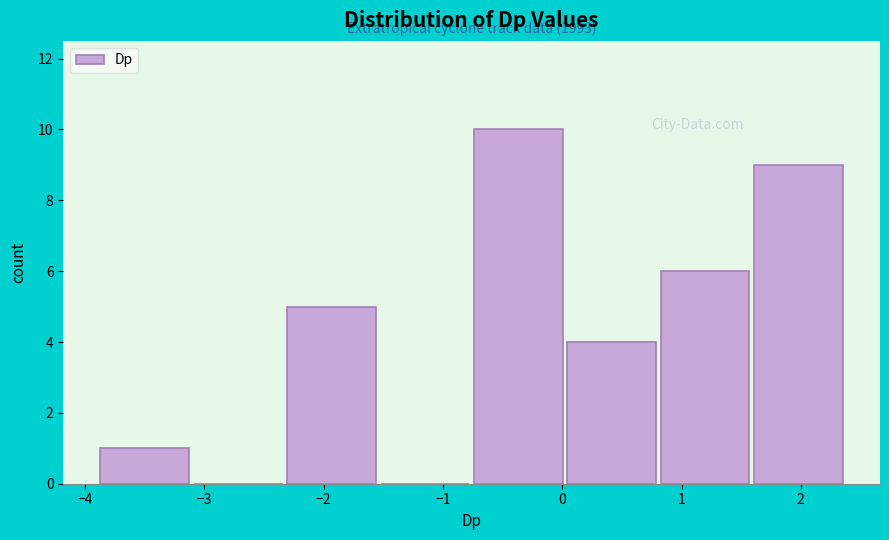

Over which range of the x-axis is the bar tallest?

-0.7 to 0.0